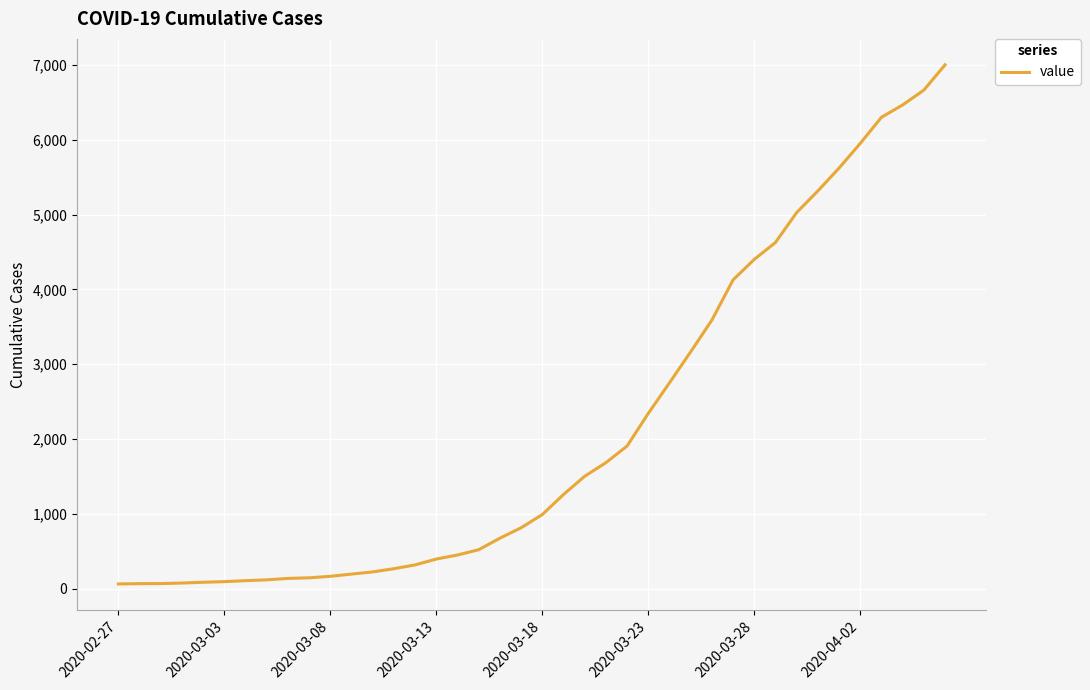

What is the maximum value shown in the chart?

7002